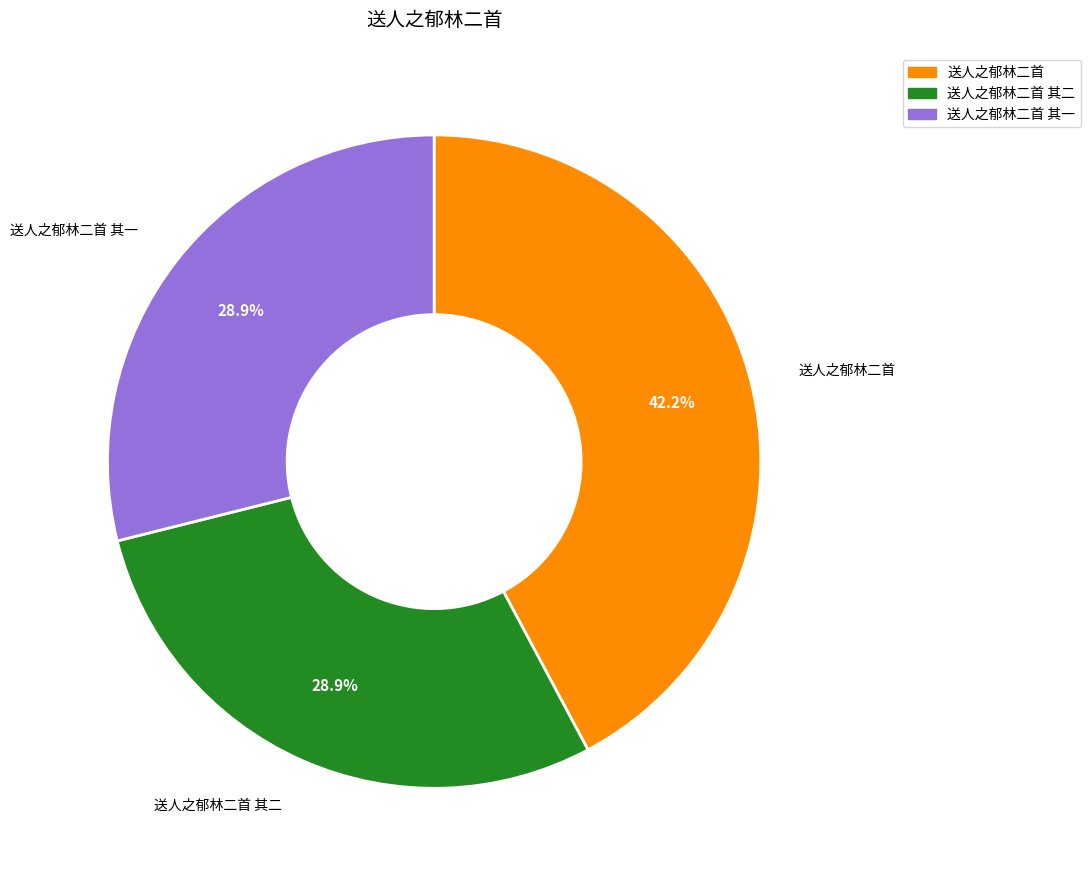

To the nearest percent, what is the average slice percentage?

33%